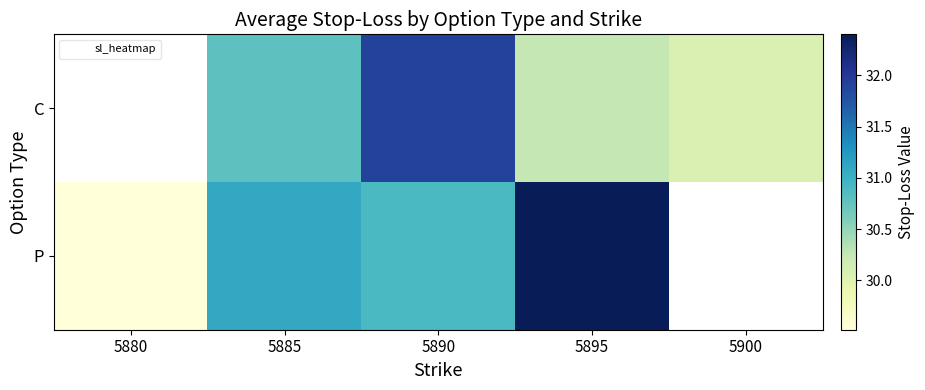

The C series shows 31.9 at 5890. True or false?

True